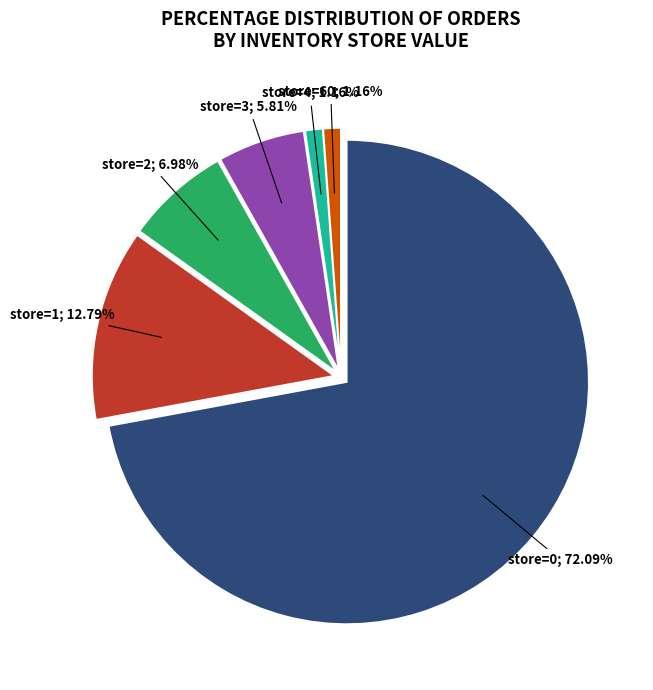

Does any single category account for the majority?

Yes